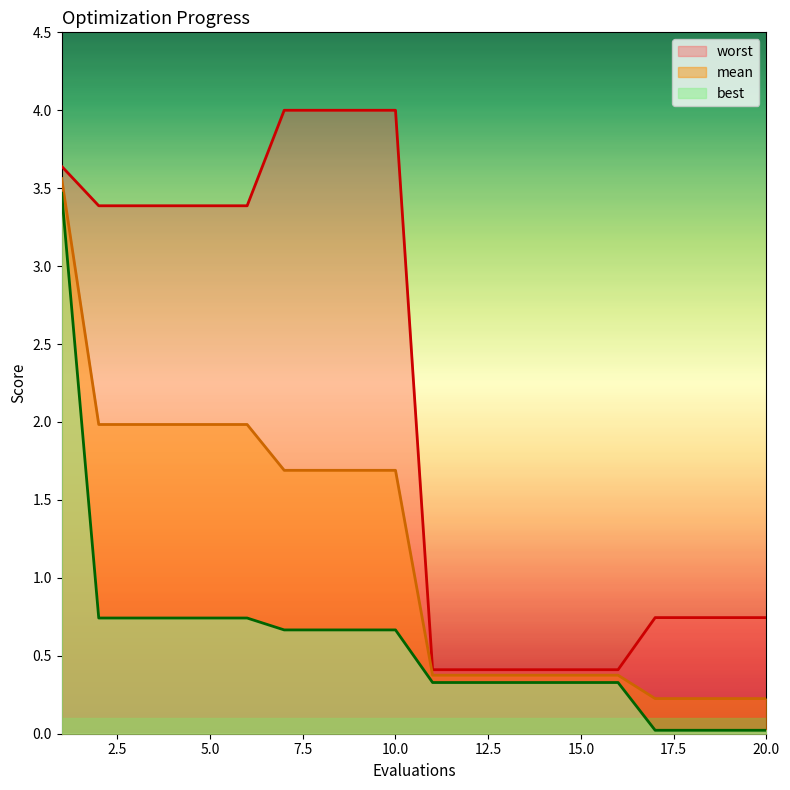

True or false: best and worst cross at least once.

False